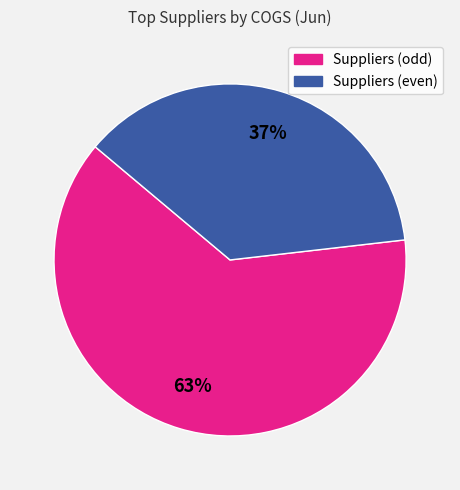

To the nearest percent, what is the average slice percentage?

50%